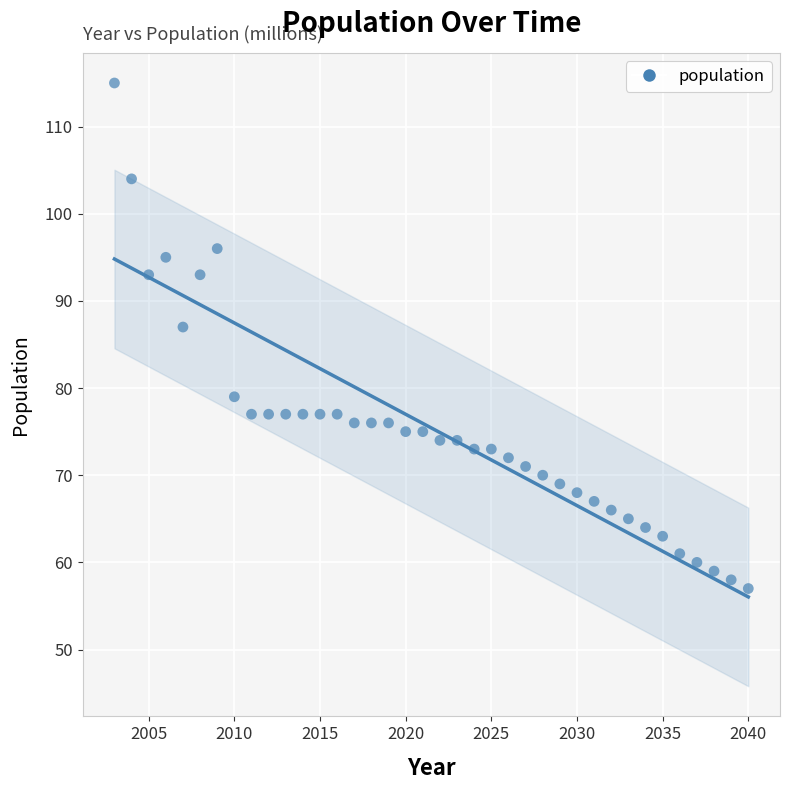

What Y value in the scatter plot is closest to 86?

87